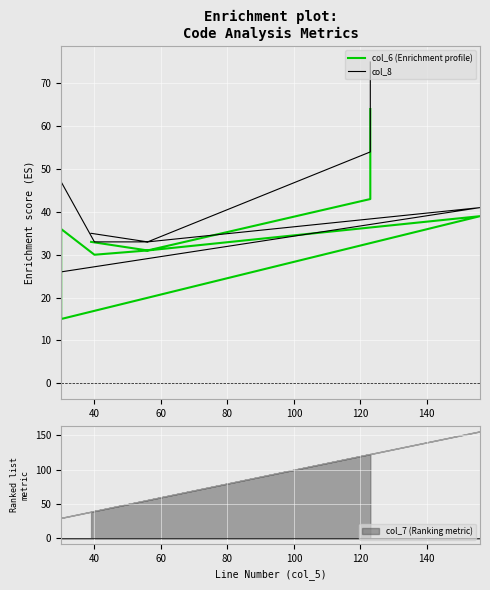

How many categories are shown in the chart?

9